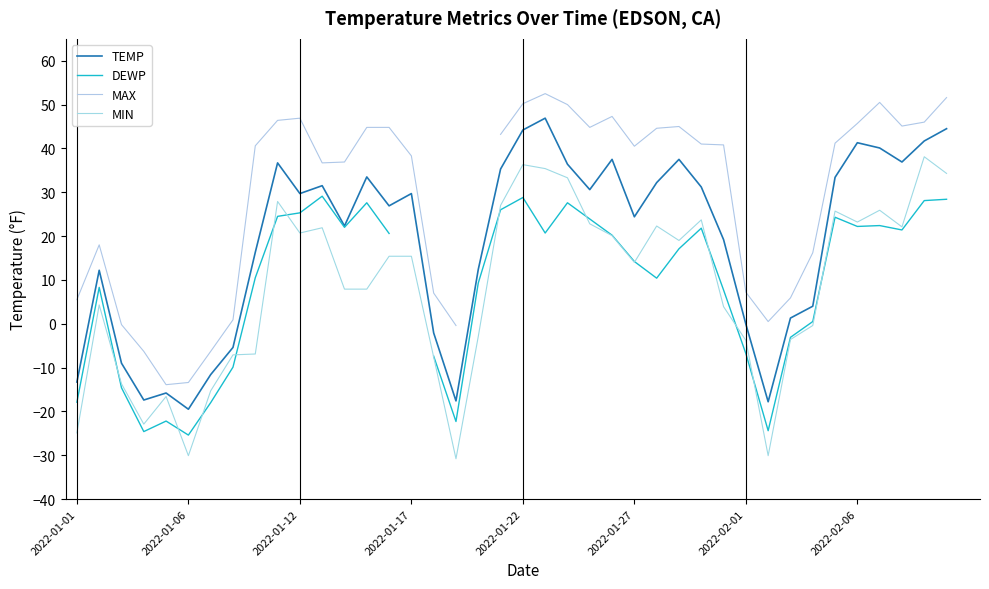

Does the chart display data point markers on the line(s)?

No